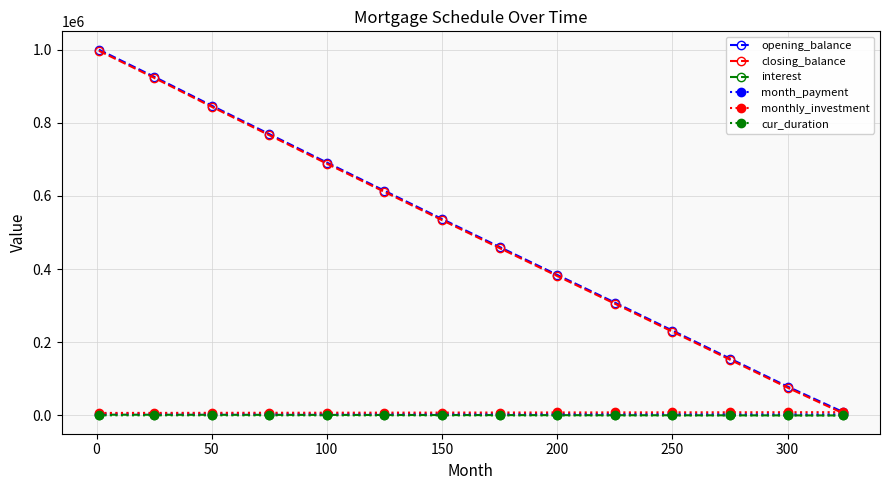

What are all the series names shown in the legend?

opening_balance, closing_balance, interest, month_payment, monthly_investment, cur_duration